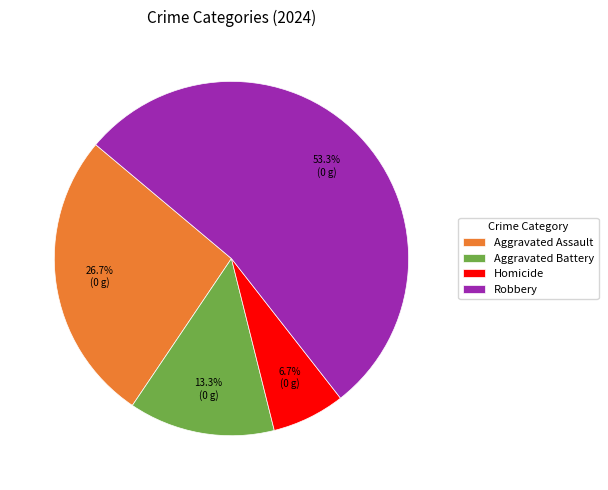

Between Homicide and Robbery, which is larger?

Robbery